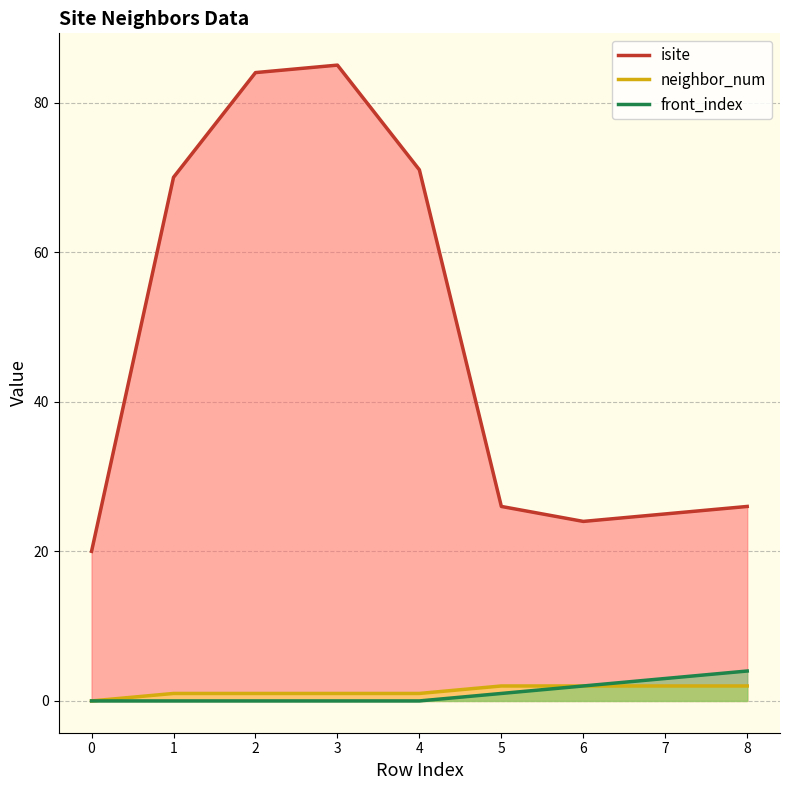

Between 3 and 1, which is larger?

3